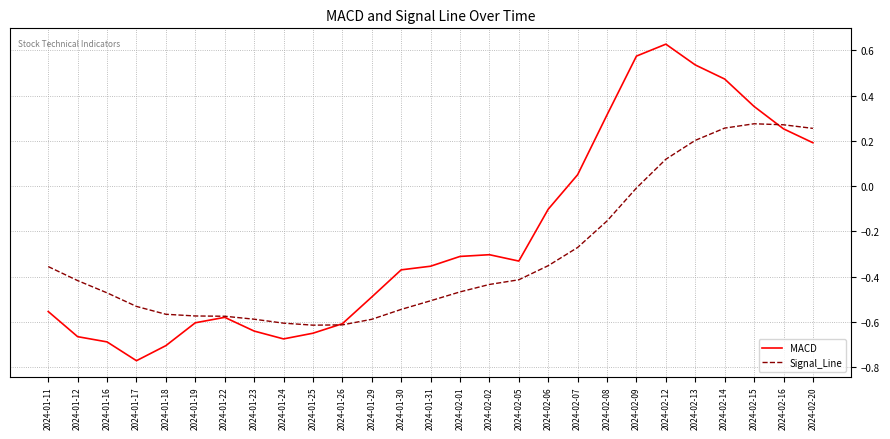

Is it true that MACD equals -0.6 at 2024-02-01?

False